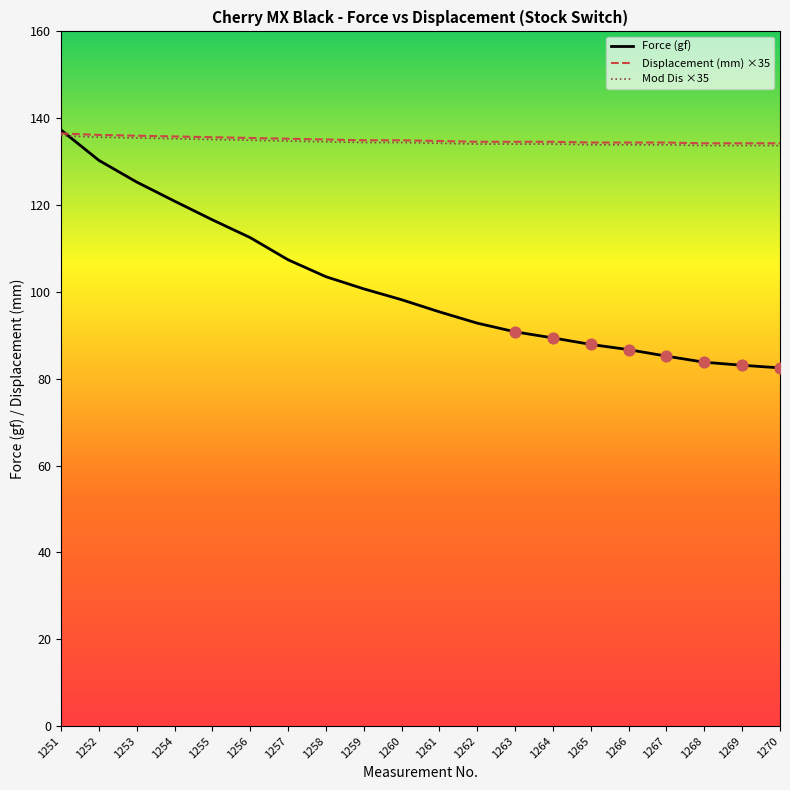

At how many categories does at least one series exceed 104?

20